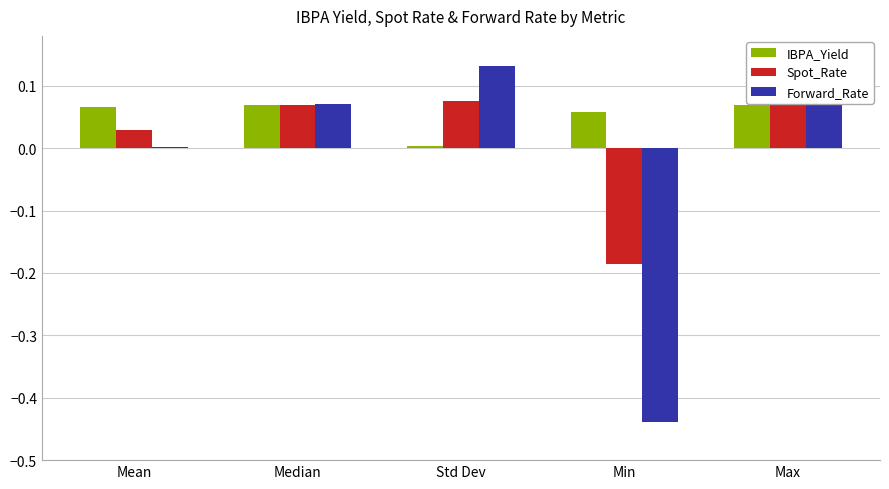

How many groups of bars are there?

5